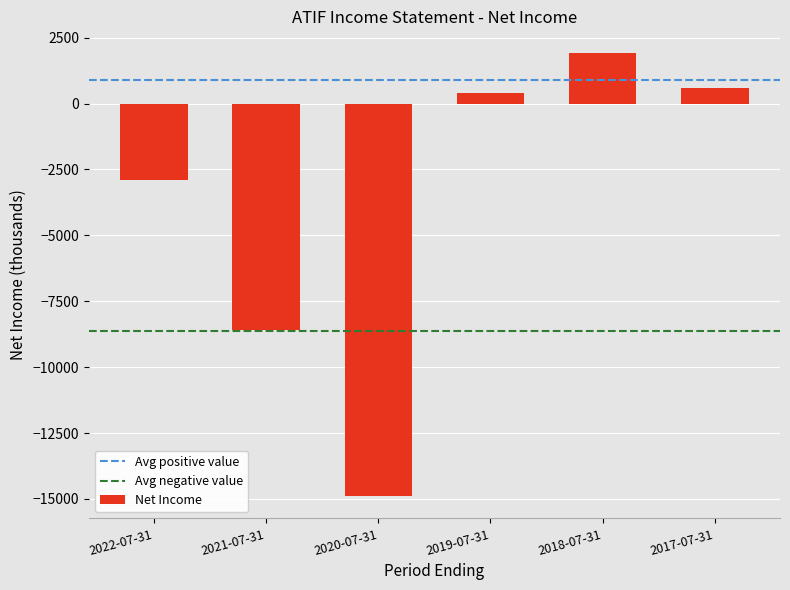

The value at 2017-07-31 is 600. True or false?

True